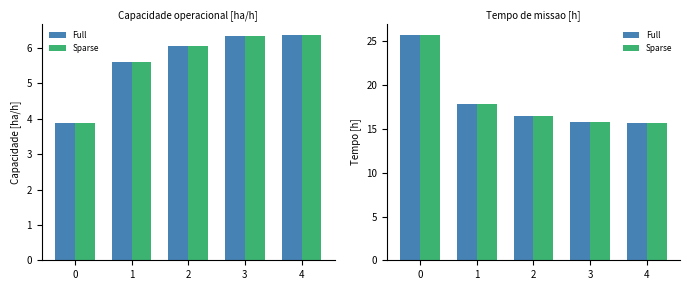

What is the value of the Sparse bar at the 1st from the left?

25.8